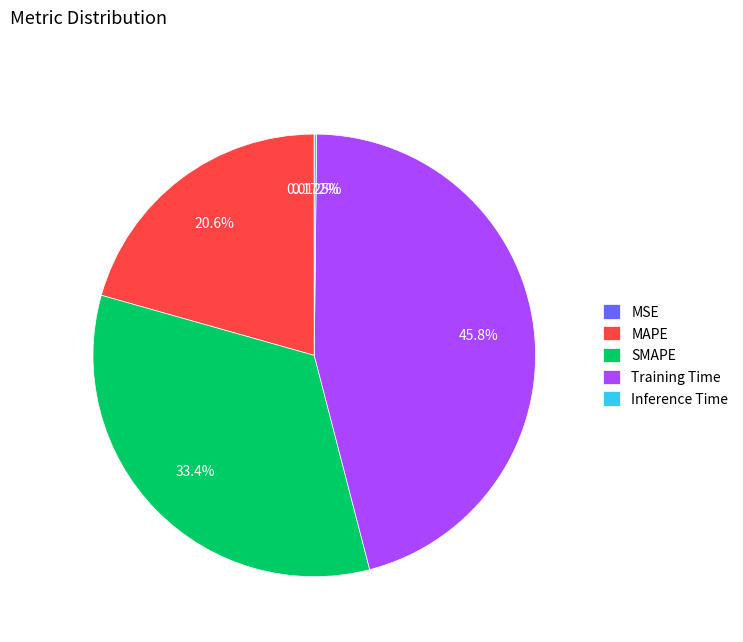

To the nearest percent, what is the average slice percentage?

20%